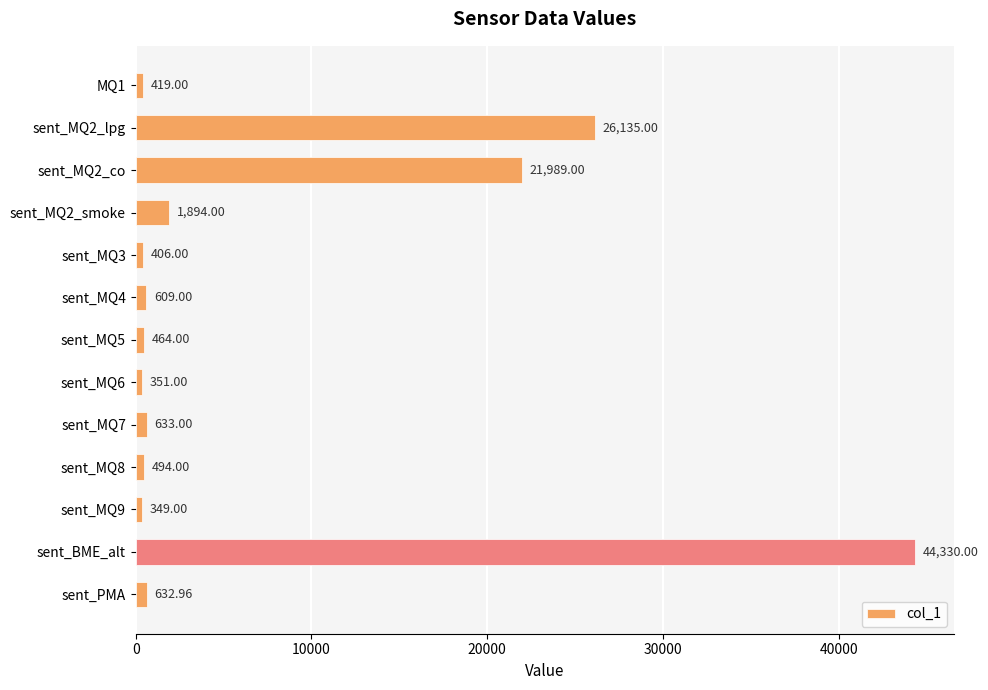

List the labels in order of value, largest first.

sent_BME_alt, sent_MQ2_lpg, sent_MQ2_co, sent_MQ2_smoke, sent_MQ7, sent_PMA, sent_MQ4, sent_MQ8, sent_MQ5, MQ1, sent_MQ3, sent_MQ6, sent_MQ9